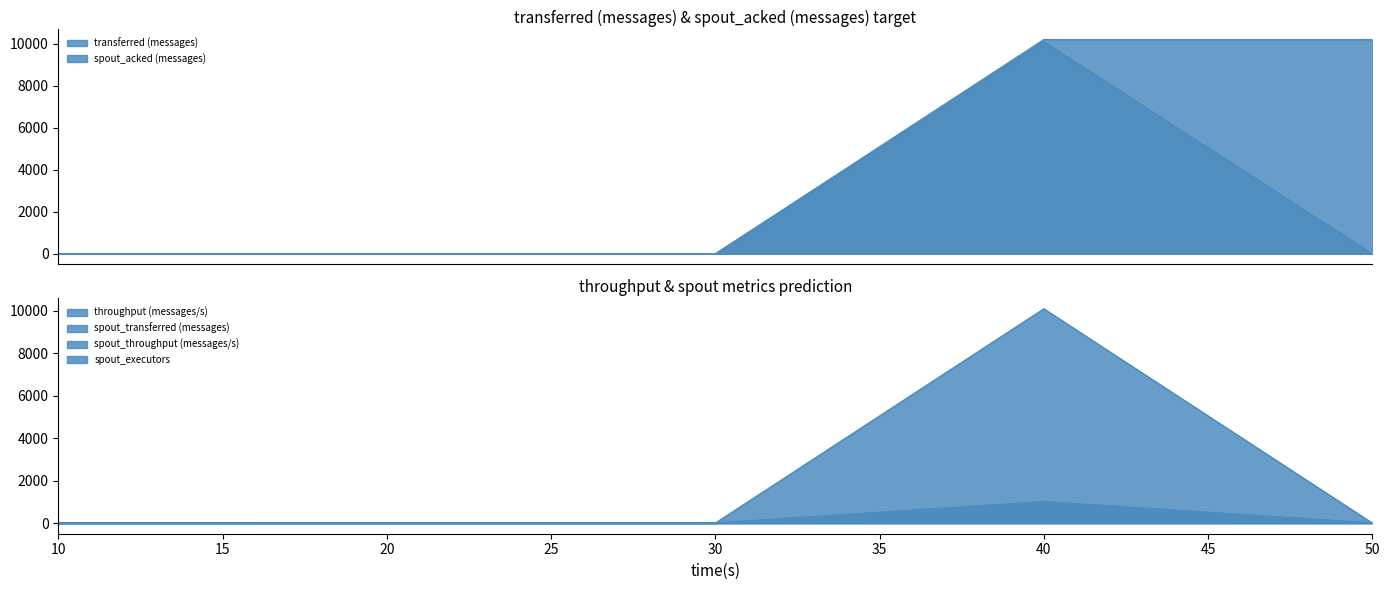

In spout_throughput (messages/s), how many points are higher than both neighbors (excluding endpoints)?

1